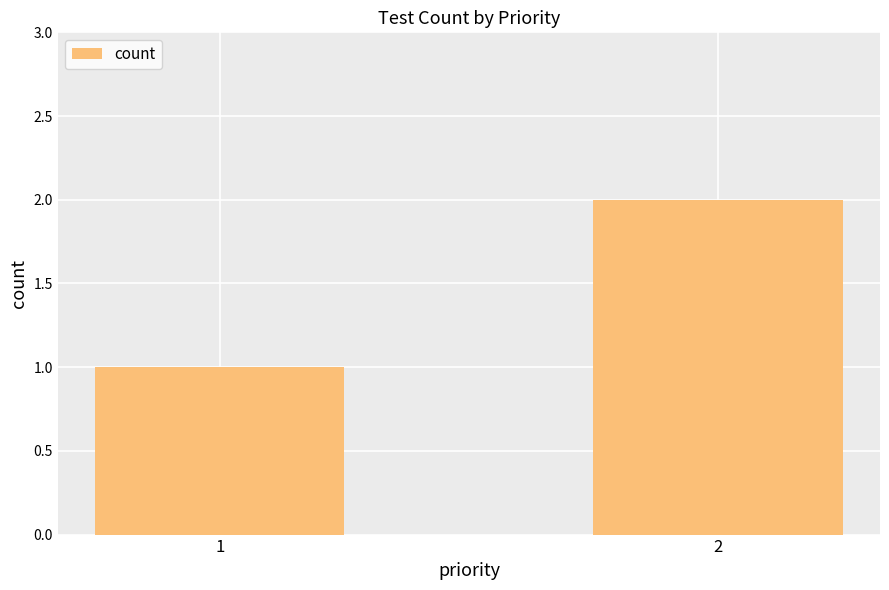

Which label corresponds to the largest value in the chart?

2